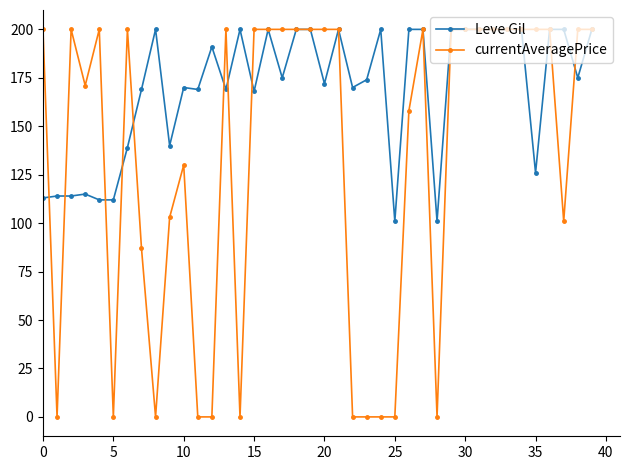

How many lines are shown in the chart?

2